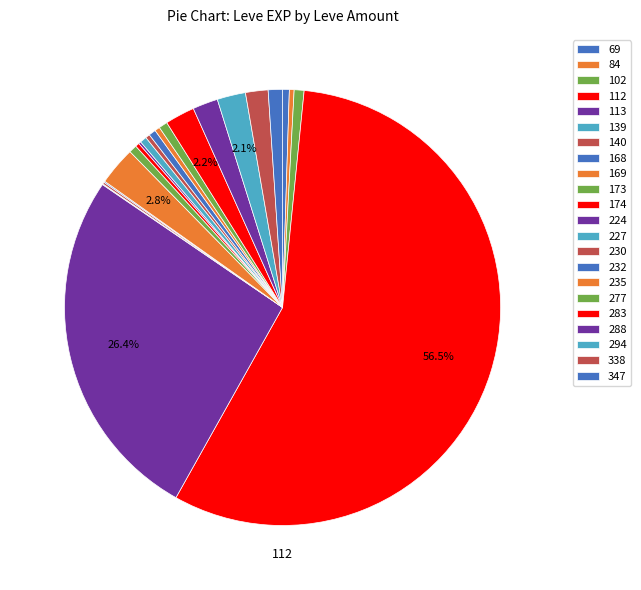

To the nearest percent, what is the average slice percentage?

5%